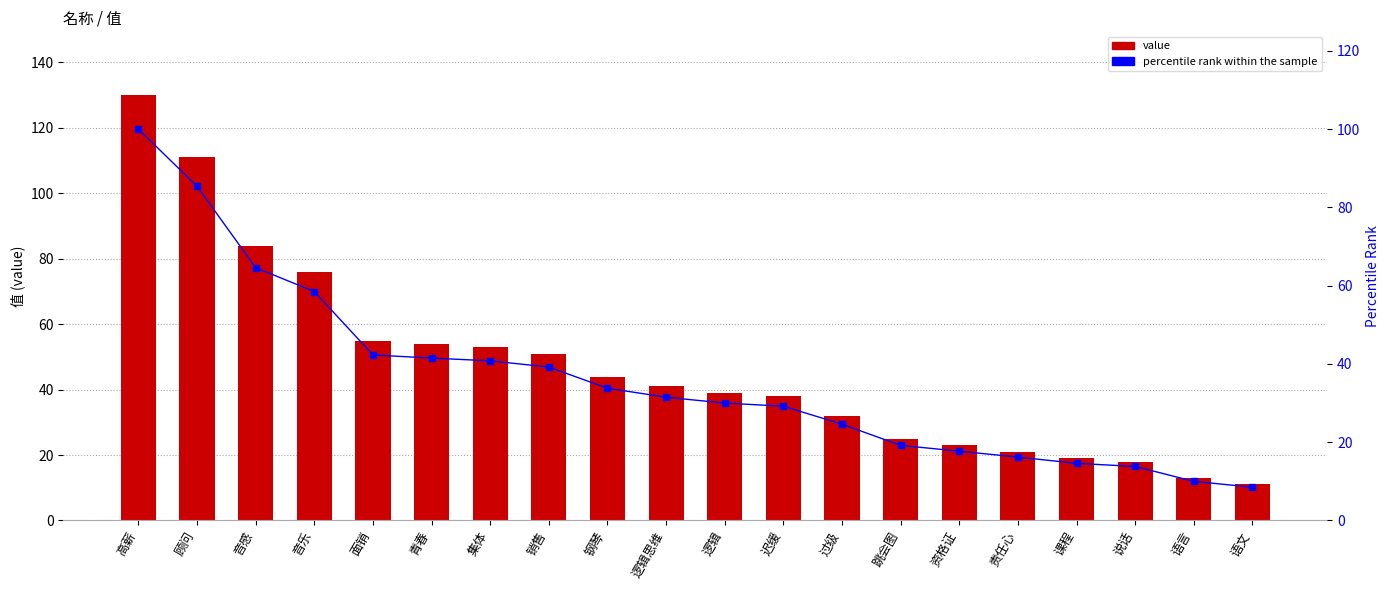

What is the highest value of the percentile rank within the sample series?

100.0